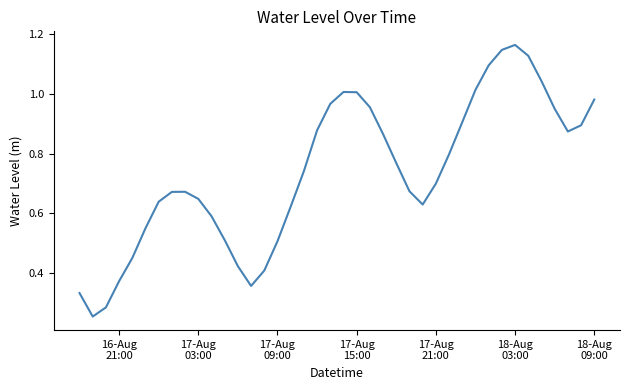

True or false: the data has more than 1 interior local peaks.

True